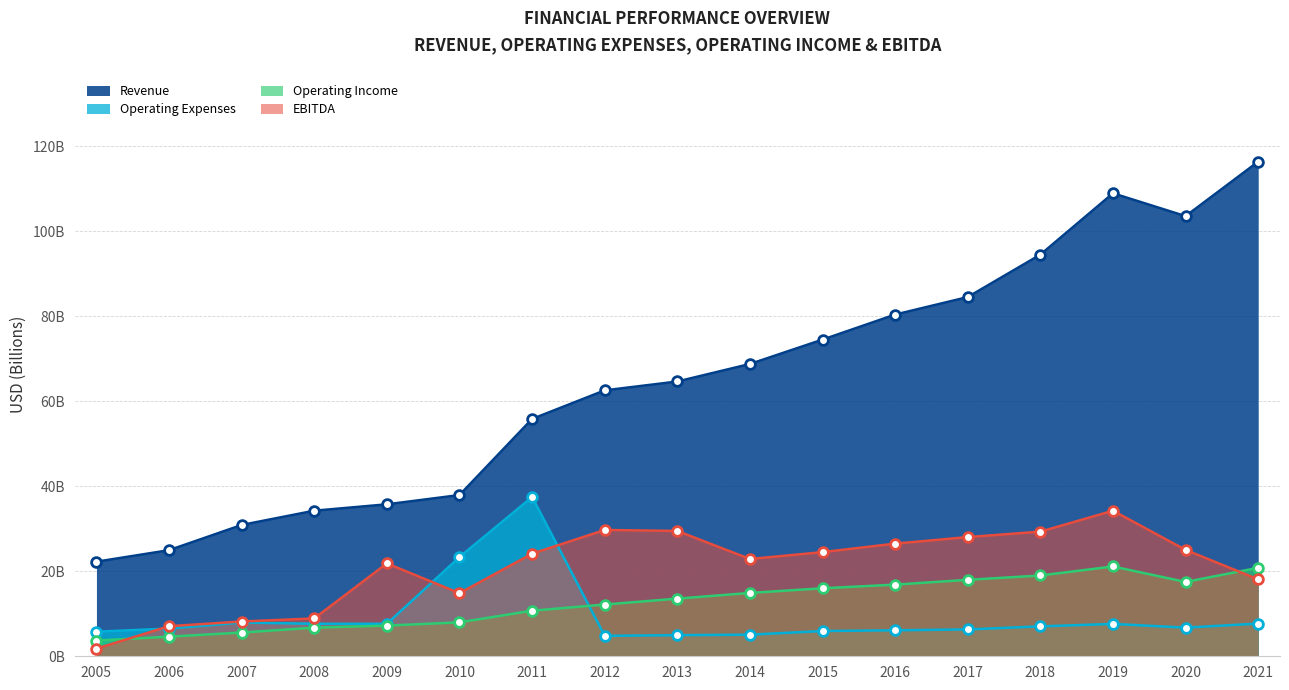

What is the sum of all EBITDA values?

354.6